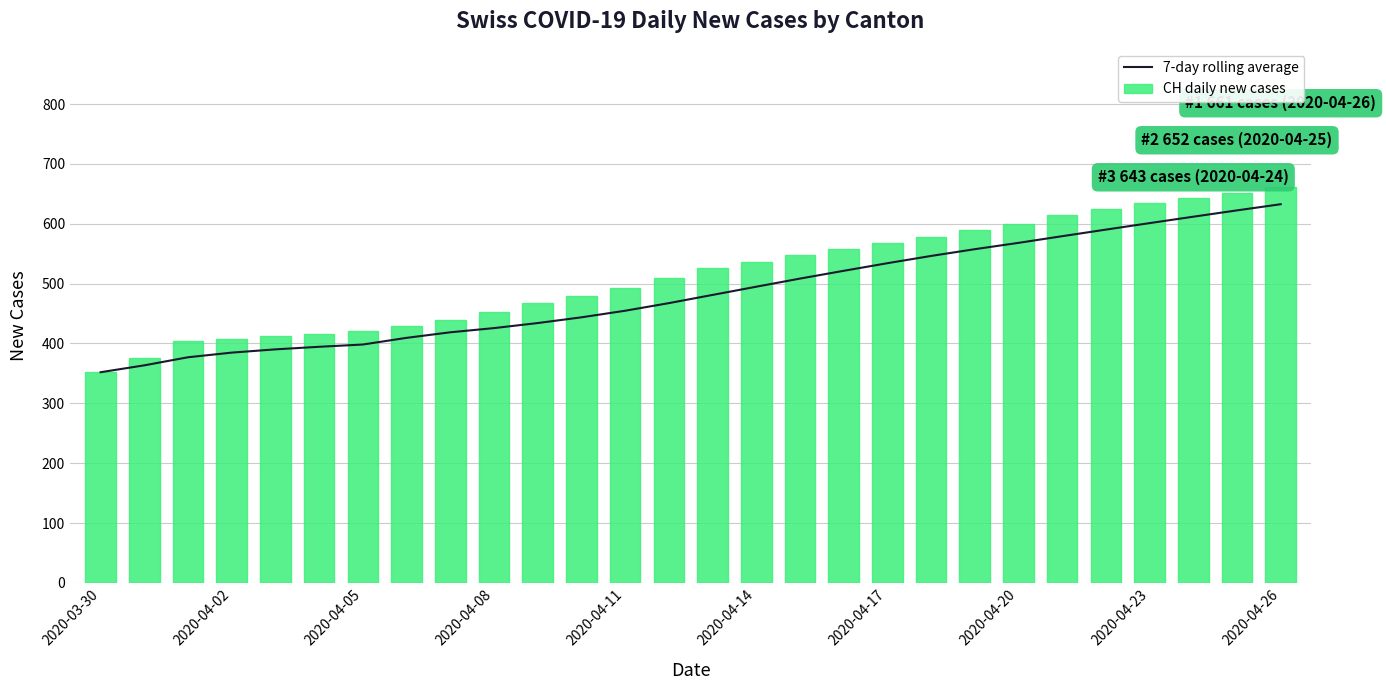

What is the difference between the maximum and minimum values in the CH daily new cases series?

309